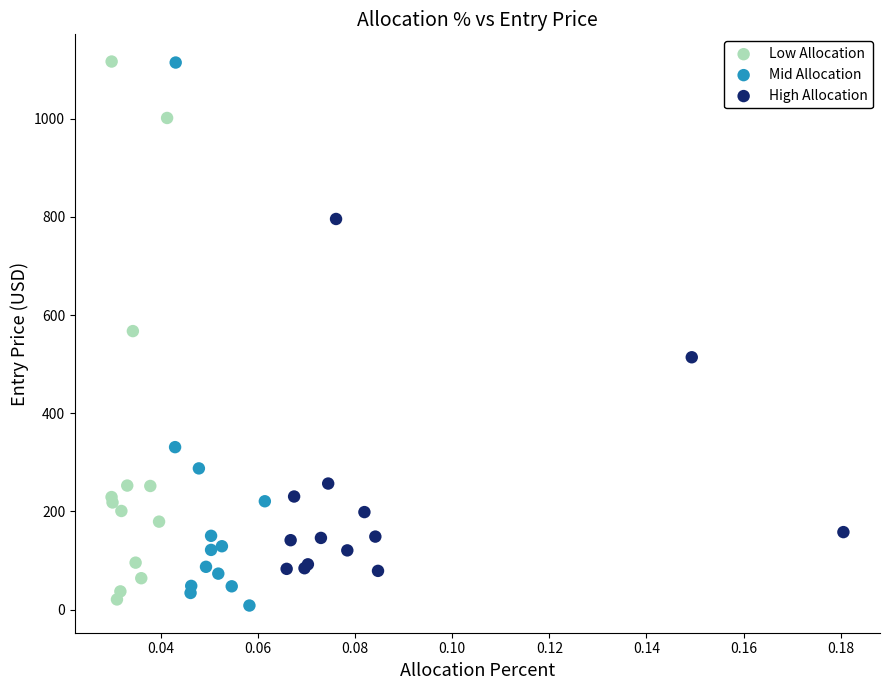

What are all the series names shown in the legend?

Low Allocation, Mid Allocation, High Allocation